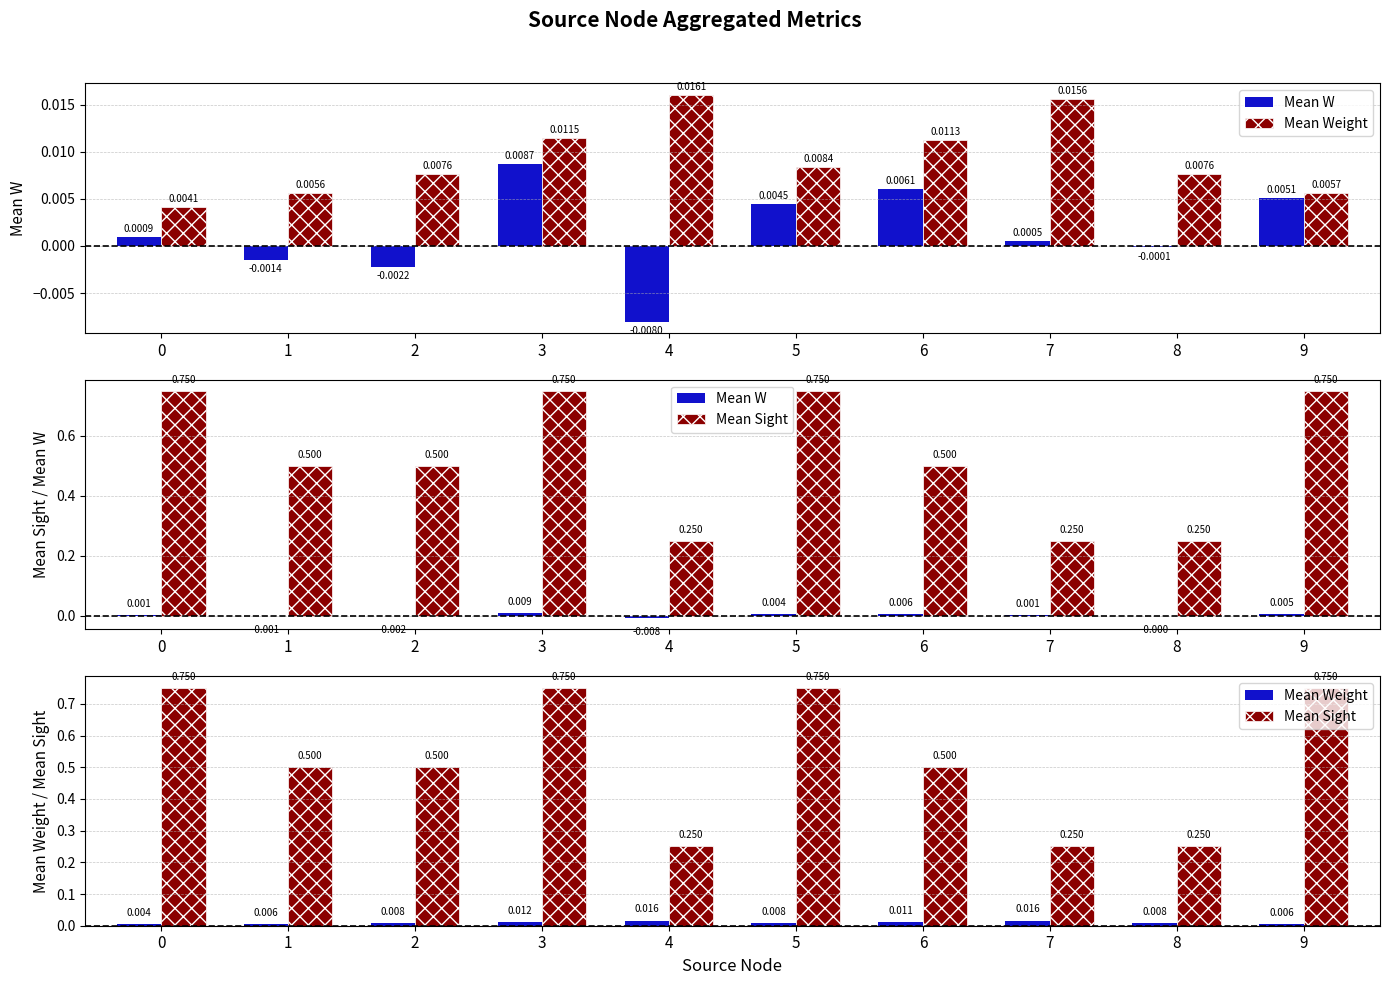

How many data points does each series have?

10